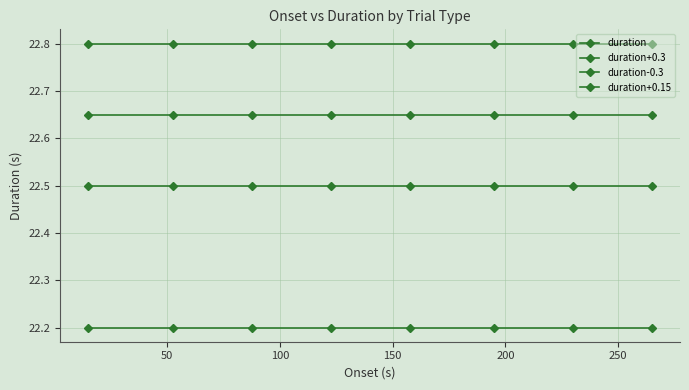

Is this an area chart (filled region under the line)?

No